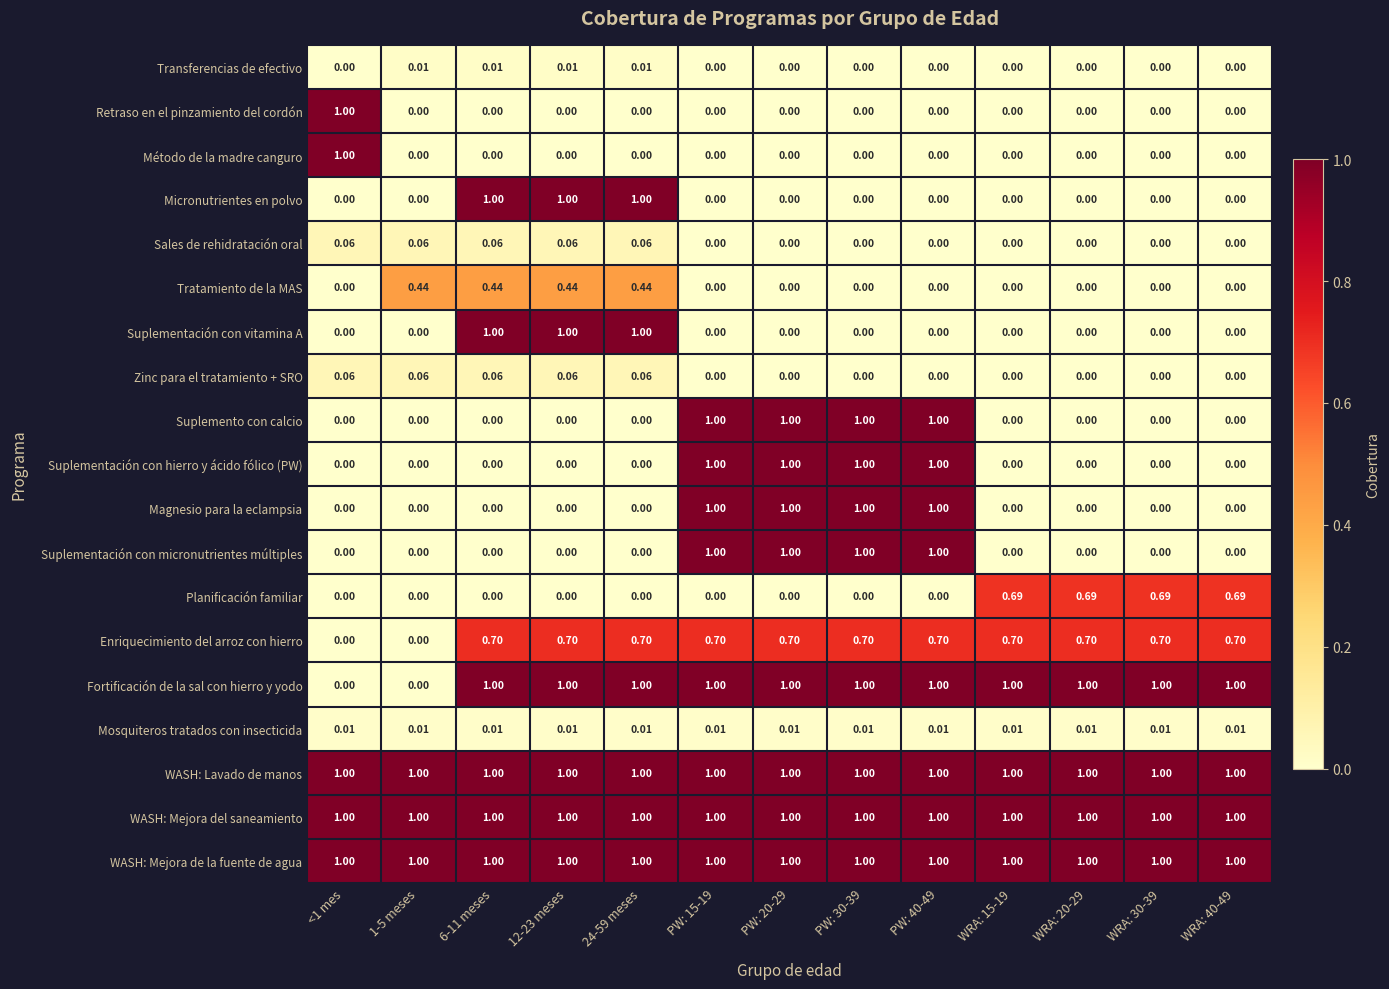

How many categories are shown in the chart?

13